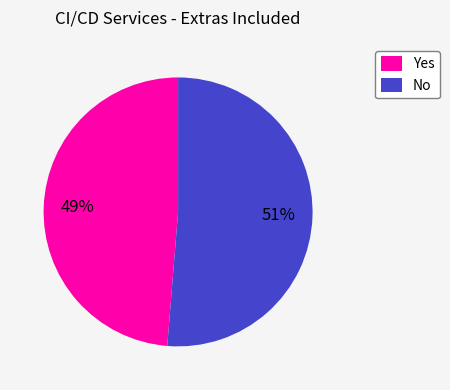

Which category accounts for the majority?

No